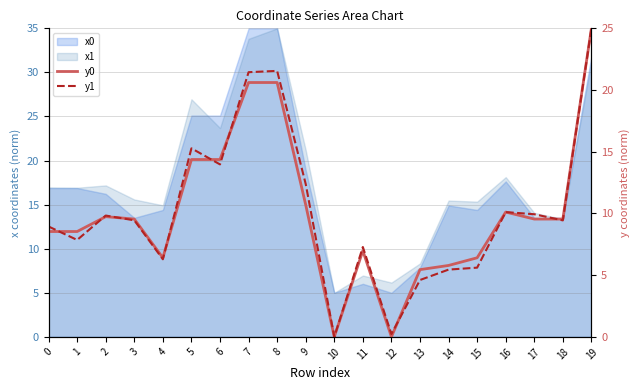

True or false: y0 and y1 cross at least once.

True